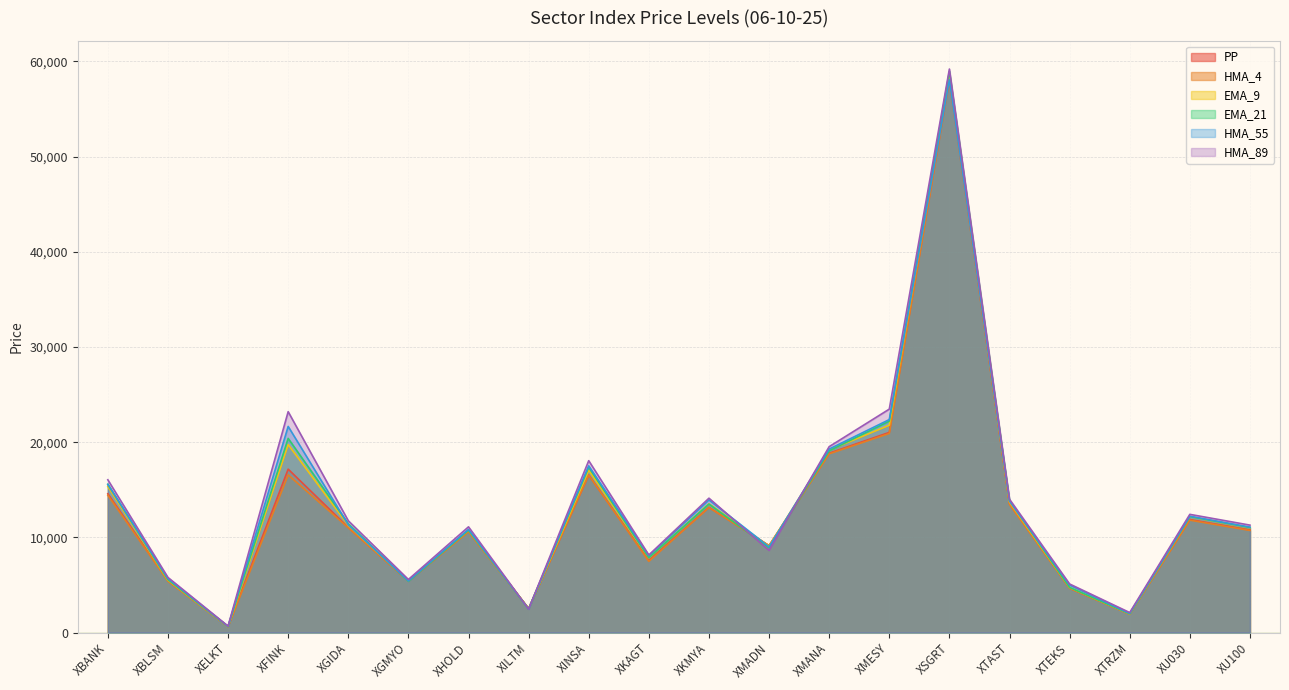

What are all the series names shown in the legend?

PP, HMA_4, EMA_9, EMA_21, HMA_55, HMA_89